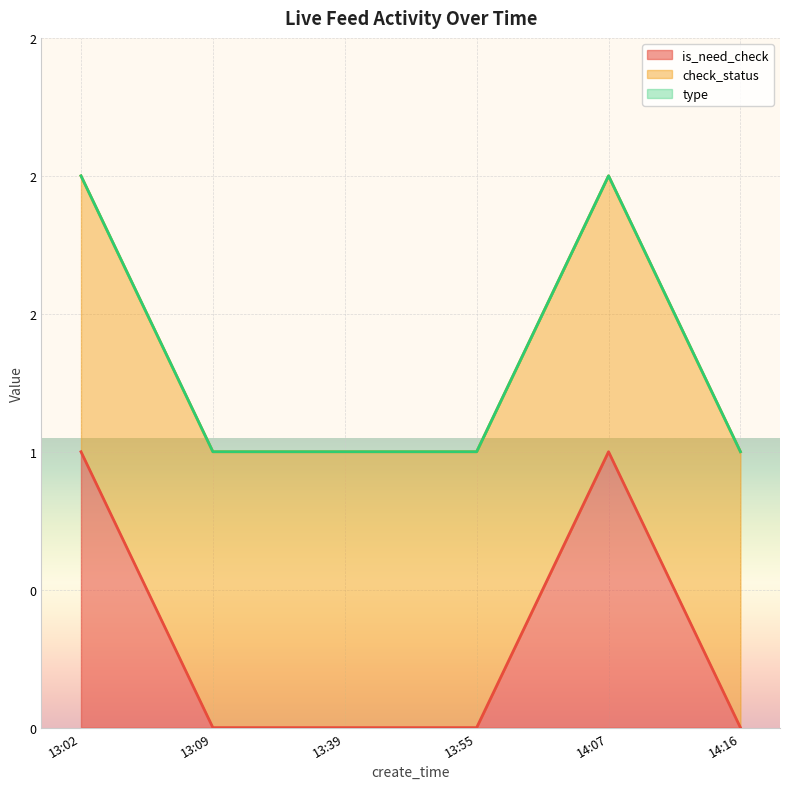

True or false: is_need_check and check_status intersect in this chart.

False